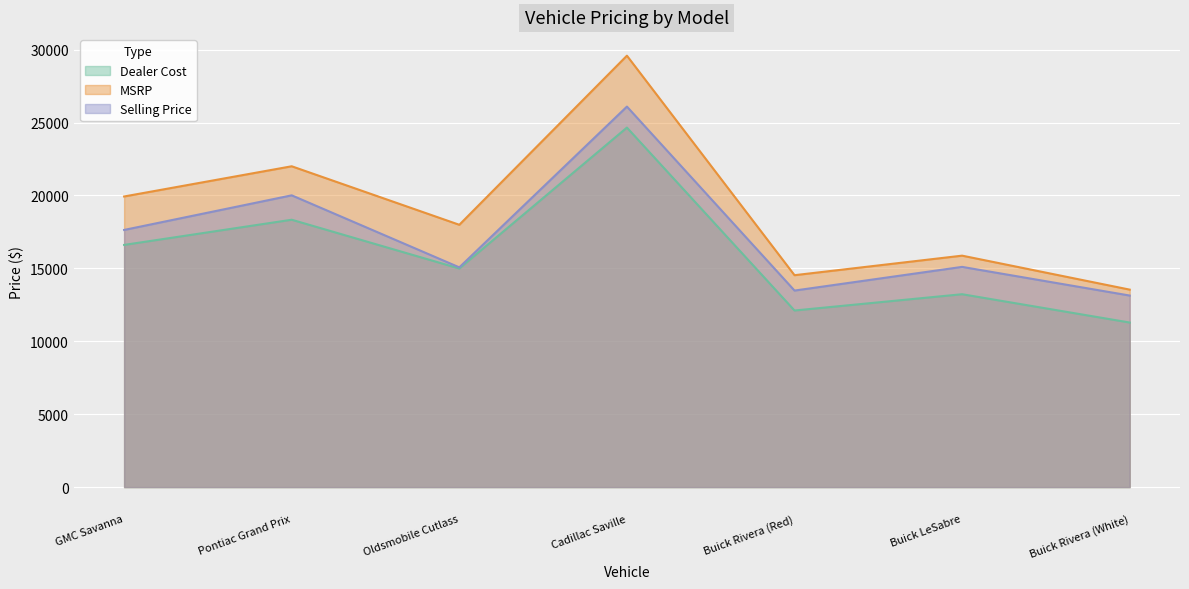

Which series has the widest spread of values?

MSRP